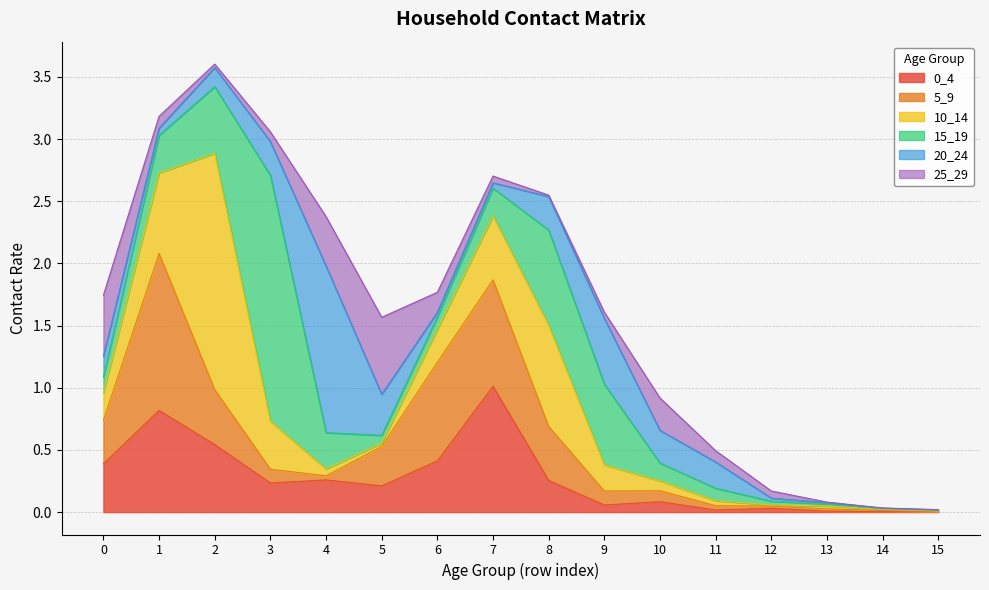

What is the sum of all 15_19 values?

5.3